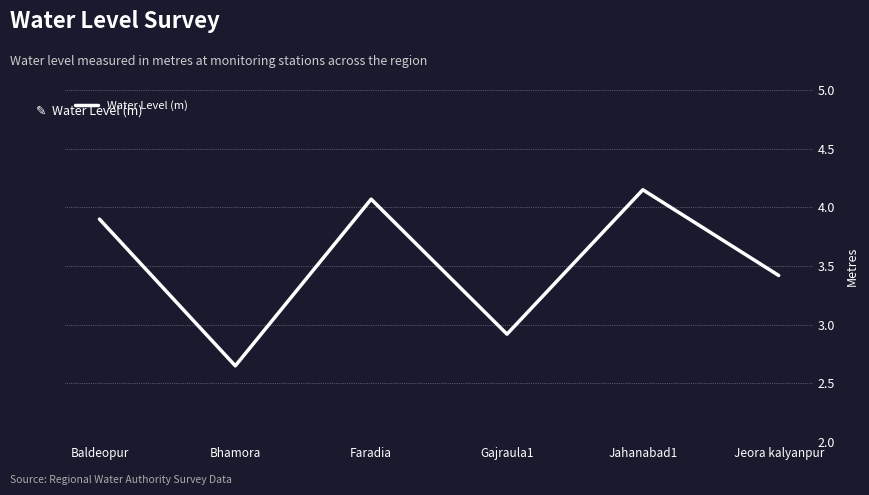

Which category has the lowest value across all series?

Bhamora